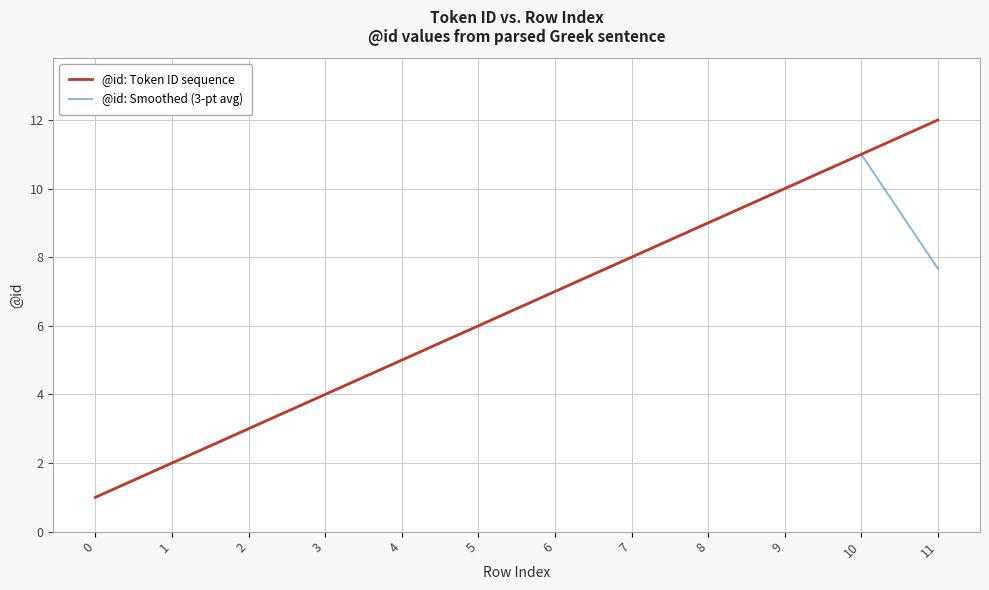

Does the chart have visible grid lines?

Yes